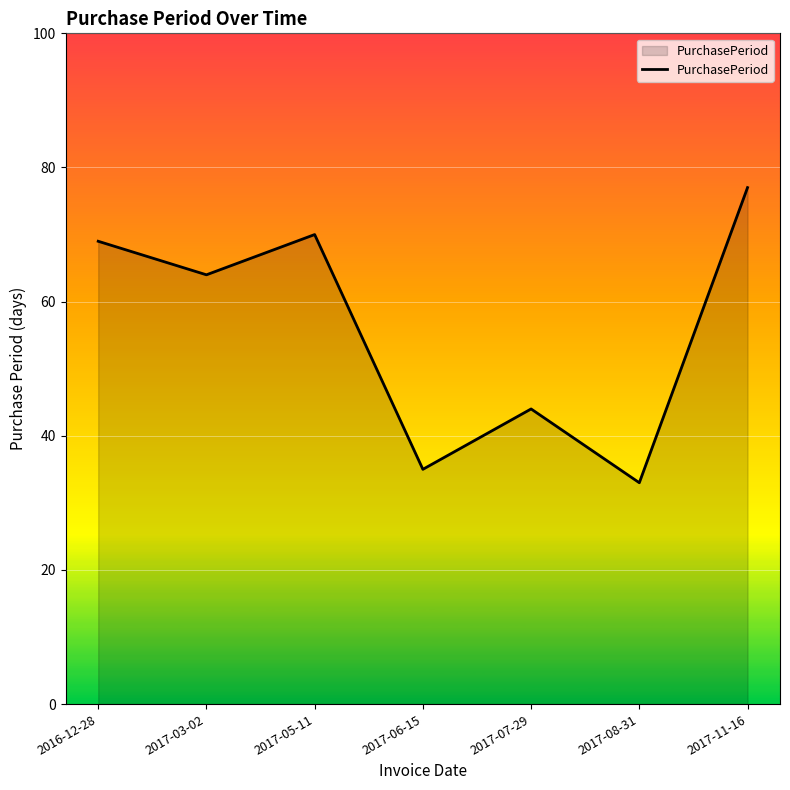

What is the difference between the maximum and second lowest values?

42